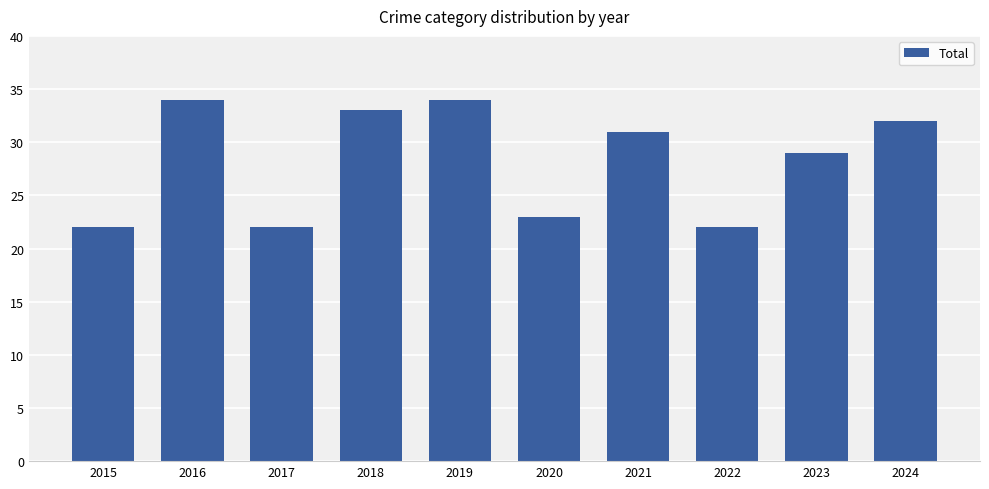

Read the value at 2024.

32